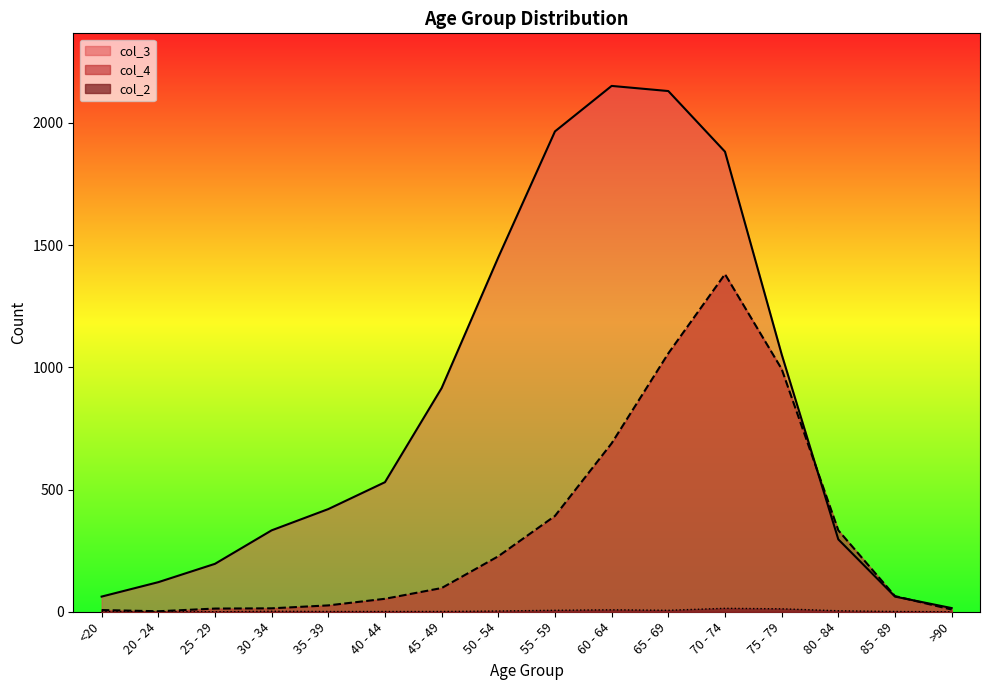

At which category is the sum across all series the highest?

70 - 74